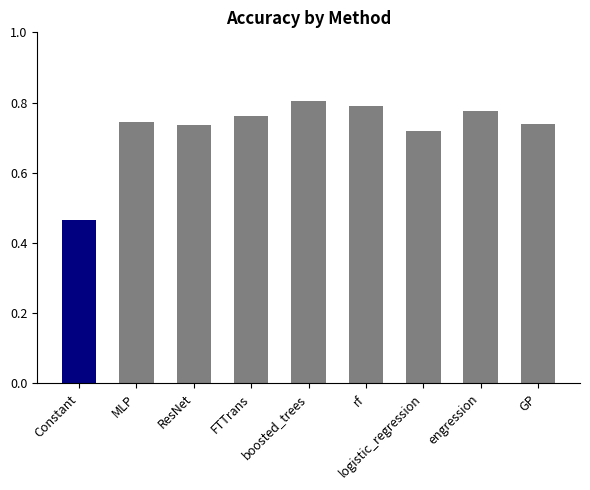

Which category has the lowest value across all series?

Constant